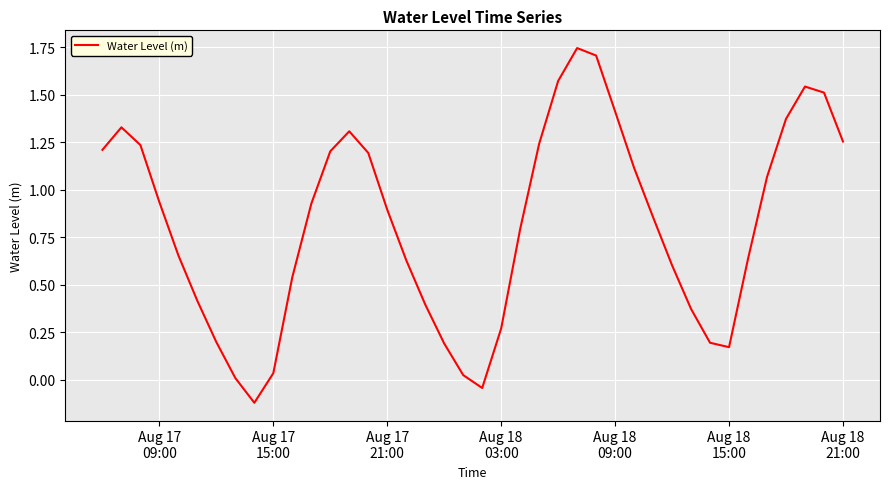

What is the difference between the maximum and minimum values?

1.9